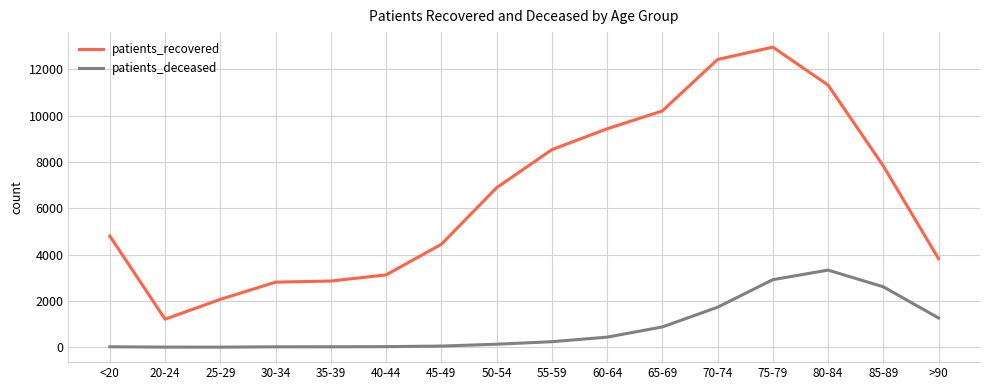

The value of patients_recovered at 35-39 is 1974. True or false?

False